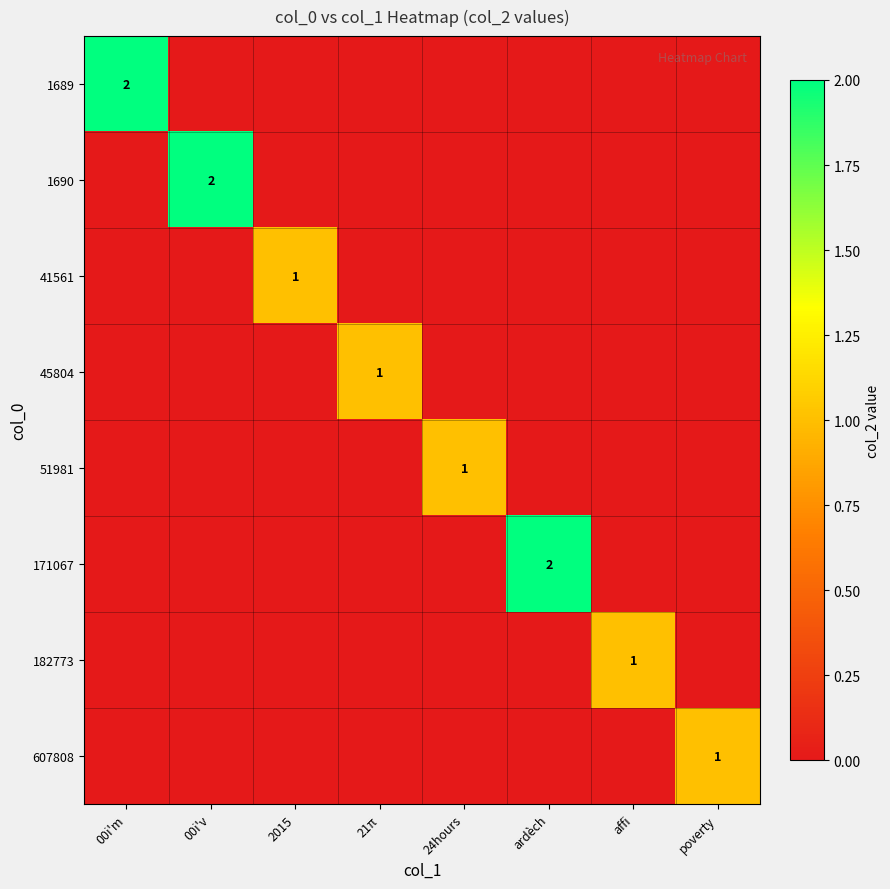

At how many categories does at least one series exceed 0?

8